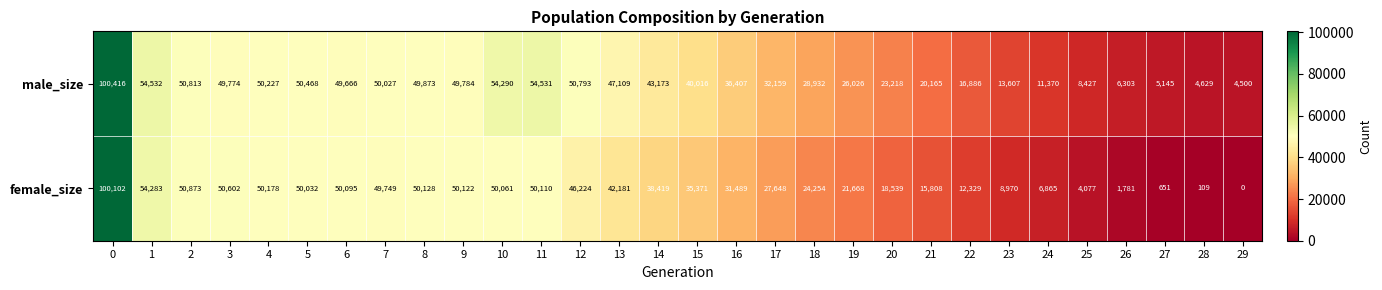

List the series in order of their peak value, lowest first.

female_size, male_size